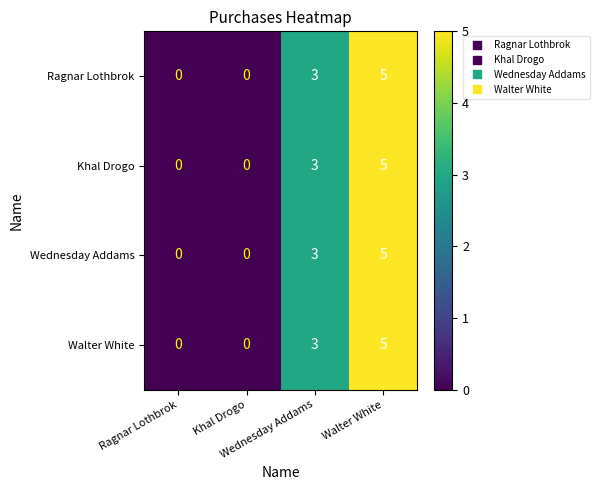

What is the greatest value displayed?

5